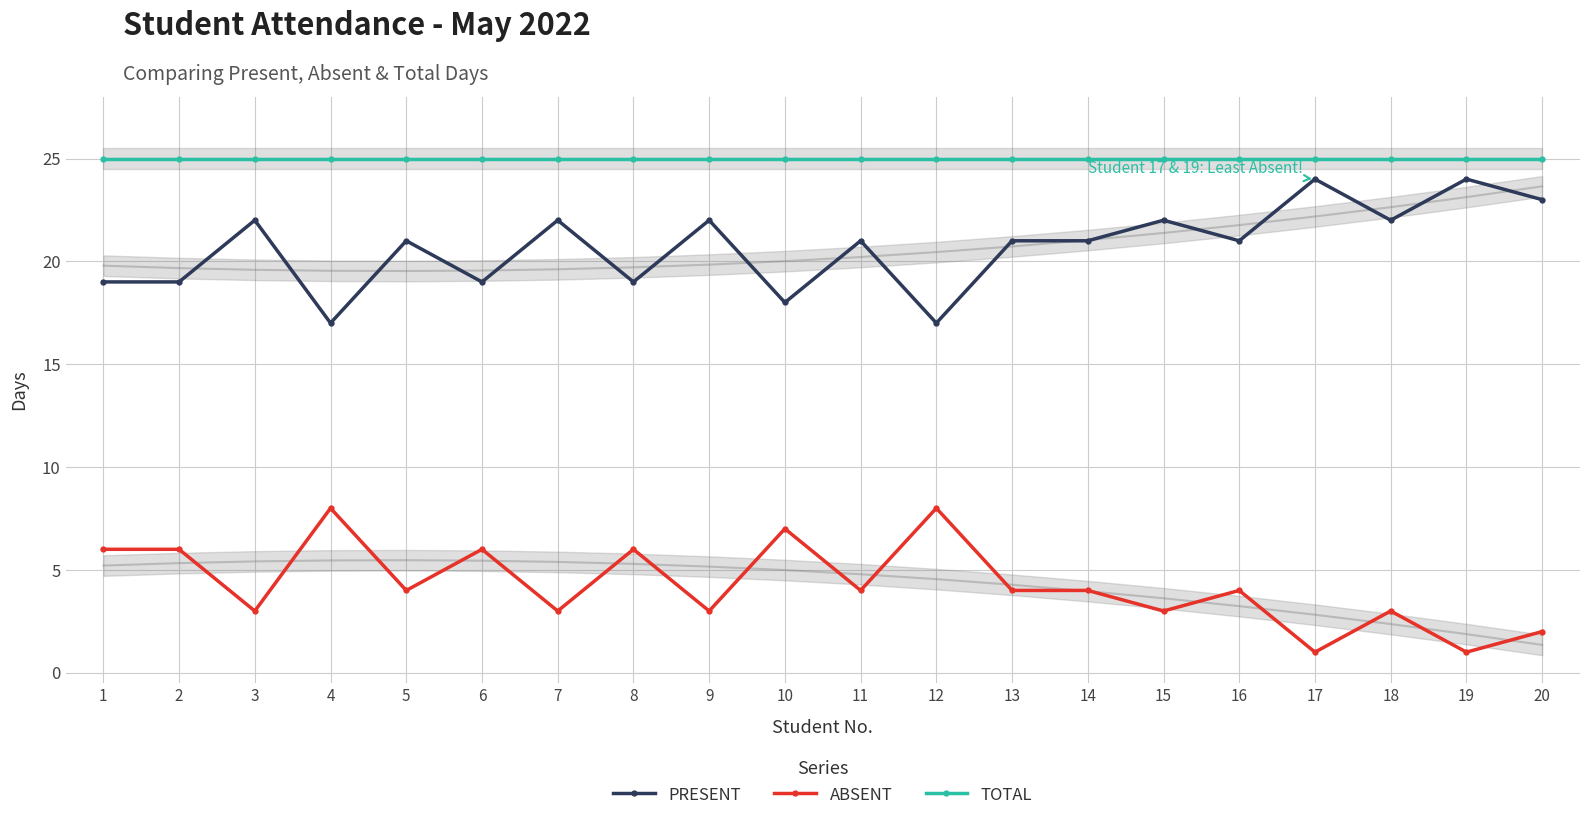

List the series in order of their peak value, highest first.

TOTAL, PRESENT, ABSENT